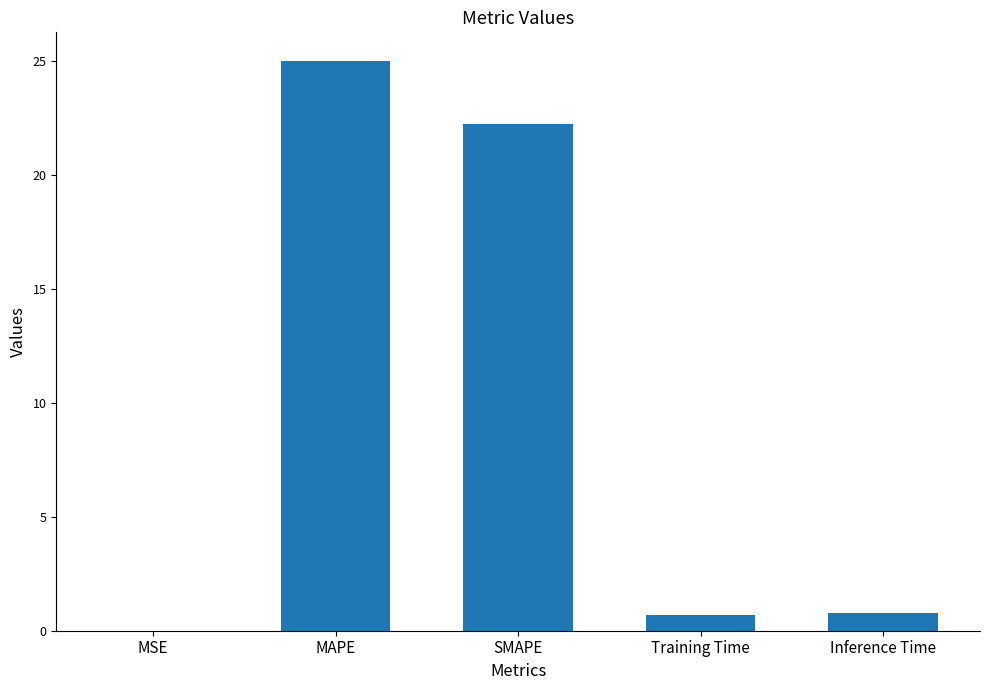

What is the average value?

9.7